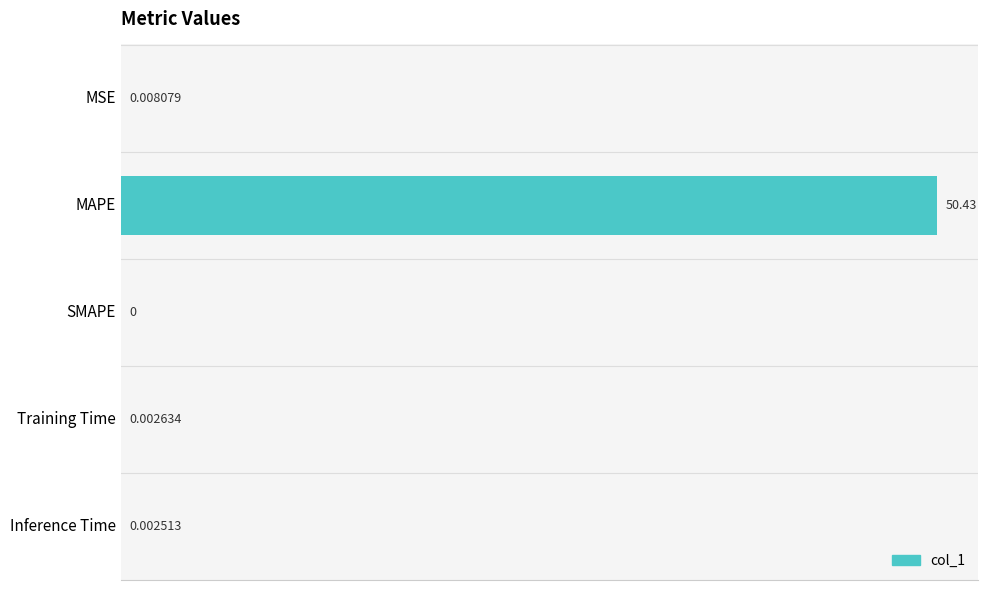

Which label corresponds to the largest value in the chart?

MAPE